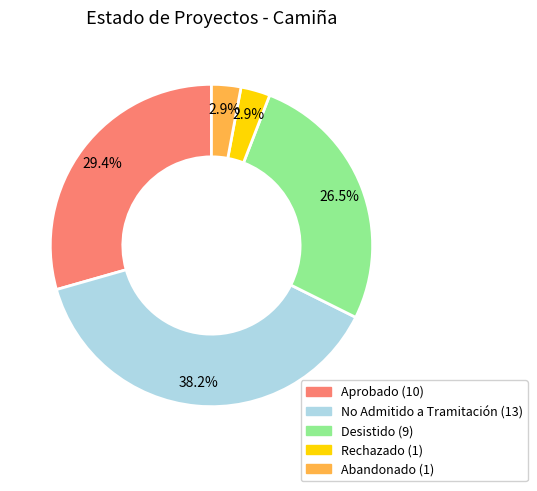

To the nearest percent, what is the average slice percentage?

20%